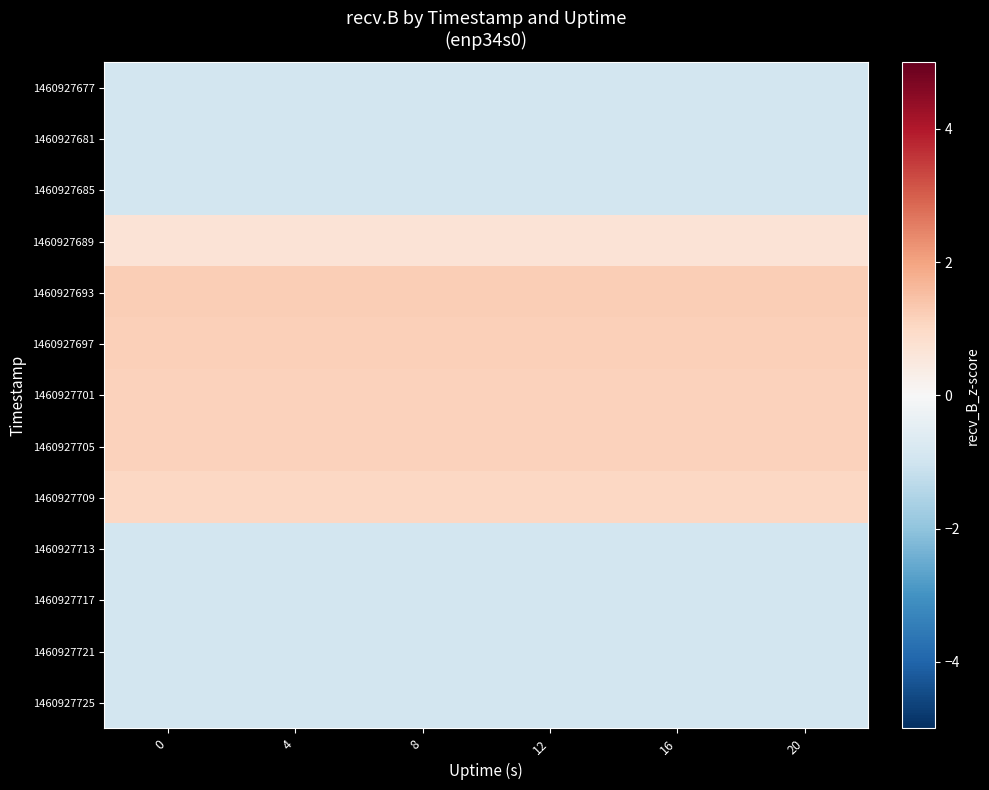

Reading left to right, list all the values displayed in this chart.

1460927677: 0=-0.9	4=-0.9	8=-0.9	12=-0.9	16=-0.9	20=-0.9
1460927681: 0=-0.9	4=-0.9	8=-0.9	12=-0.9	16=-0.9	20=-0.9
1460927685: 0=-0.9	4=-0.9	8=-0.9	12=-0.9	16=-0.9	20=-0.9
1460927689: 0=0.7	4=0.7	8=0.7	12=0.7	16=0.7	20=0.7
1460927693: 0=1.2	4=1.2	8=1.2	12=1.2	16=1.2	20=1.2
1460927697: 0=1.2	4=1.2	8=1.2	12=1.2	16=1.2	20=1.2
1460927701: 0=1.2	4=1.2	8=1.2	12=1.2	16=1.2	20=1.2
1460927705: 0=1.1	4=1.1	8=1.1	12=1.1	16=1.1	20=1.1
1460927709: 0=1.0	4=1.0	8=1.0	12=1.0	16=1.0	20=1.0
1460927713: 0=-0.9	4=-0.9	8=-0.9	12=-0.9	16=-0.9	20=-0.9
1460927717: 0=-0.9	4=-0.9	8=-0.9	12=-0.9	16=-0.9	20=-0.9
1460927721: 0=-0.9	4=-0.9	8=-0.9	12=-0.9	16=-0.9	20=-0.9
1460927725: 0=-0.9	4=-0.9	8=-0.9	12=-0.9	16=-0.9	20=-0.9